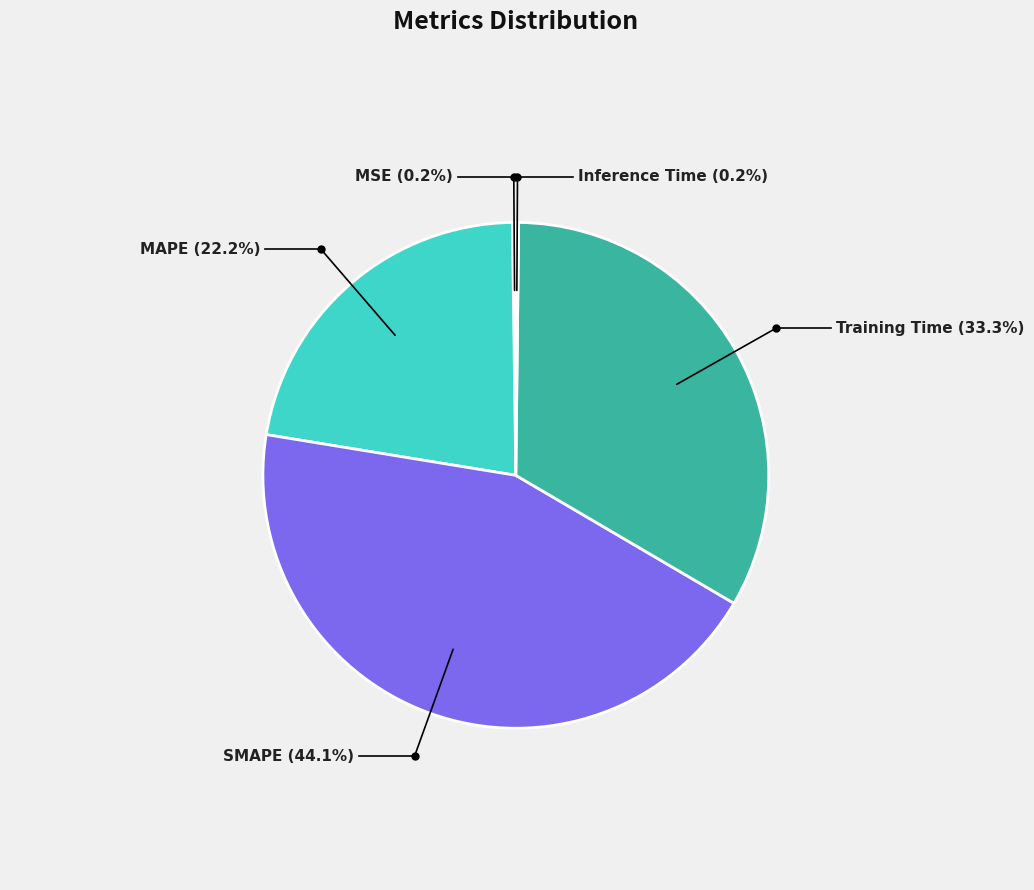

Is there any slice that represents more than half of the pie?

No